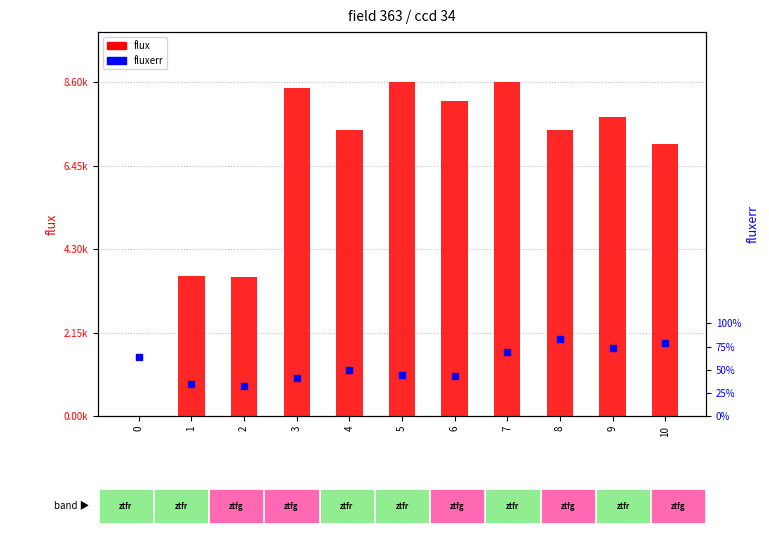

At how many categories does at least one series exceed 7682?

5